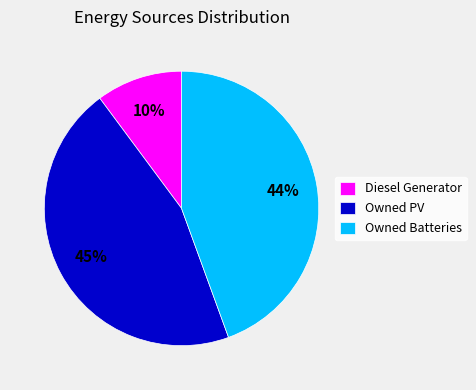

To the nearest percent, what is the average slice percentage?

33%